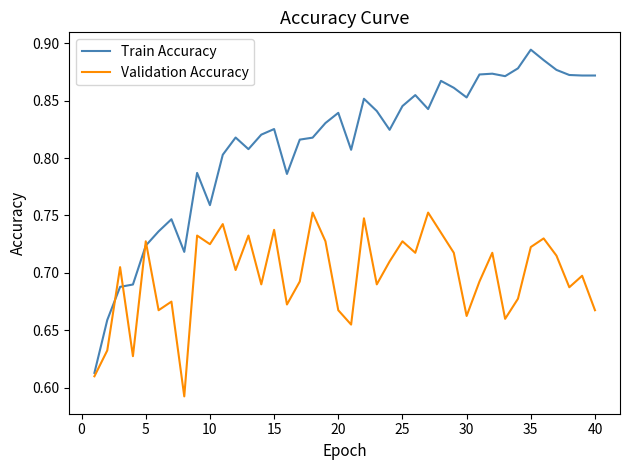

What are all the series names shown in the legend?

Train Accuracy, Validation Accuracy